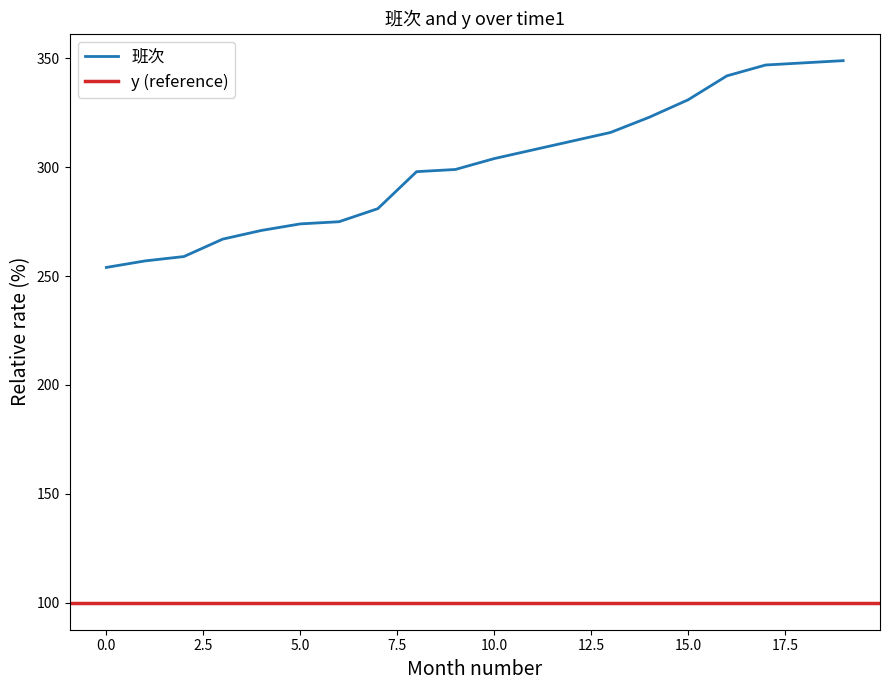

Count the number of categories in the chart.

20